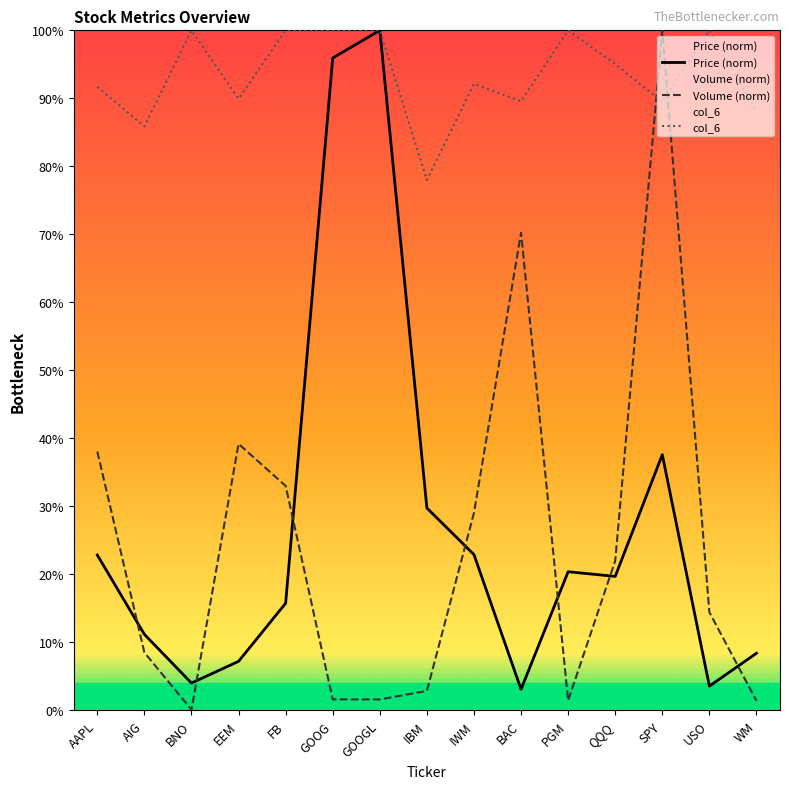

List the series in order of their peak value, lowest first.

Price (norm), Volume (norm), col_6